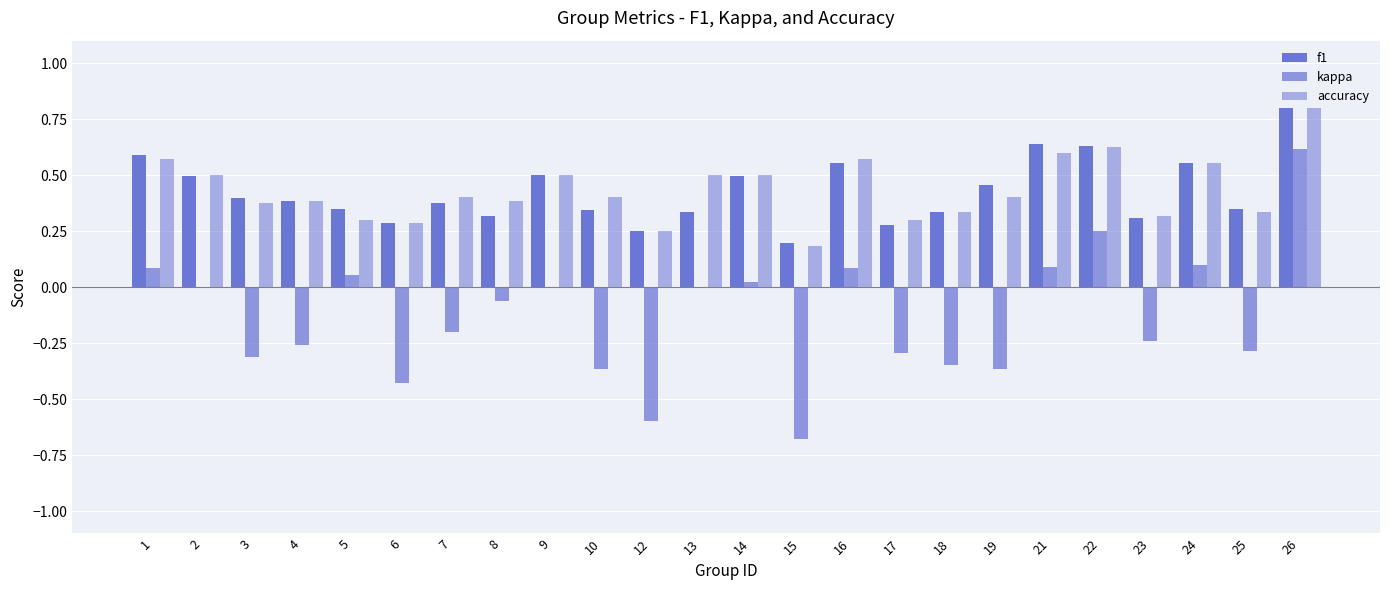

How many distinct data groups are displayed?

3